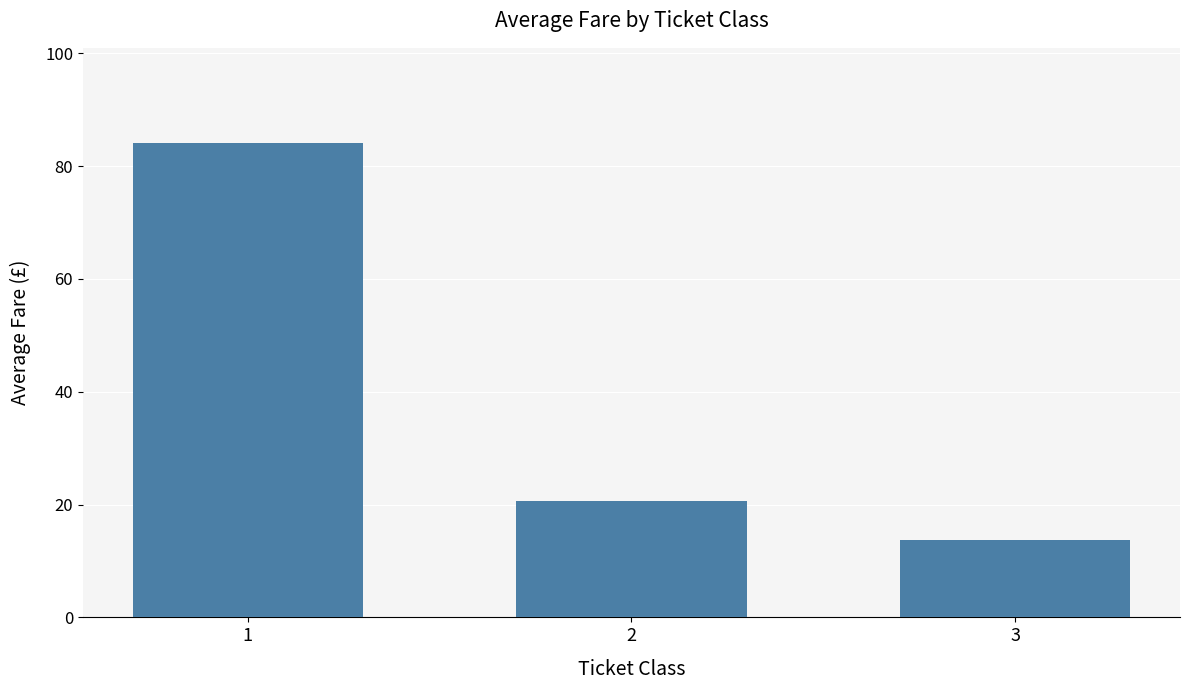

Are the bars grouped side by side (vs. stacked)?

No